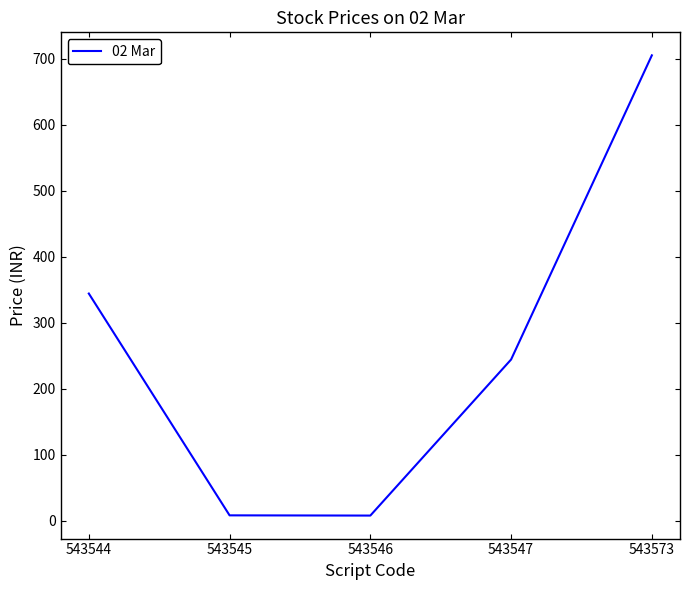

How many values are below 244?

2